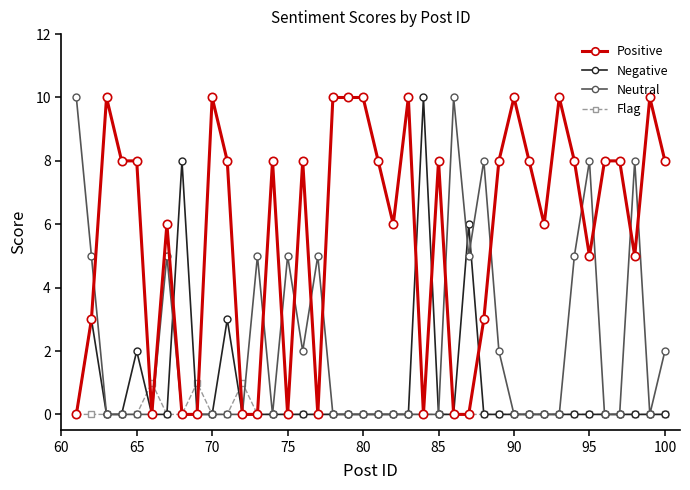

What is the value of the Neutral point at the 26th from the left?

10